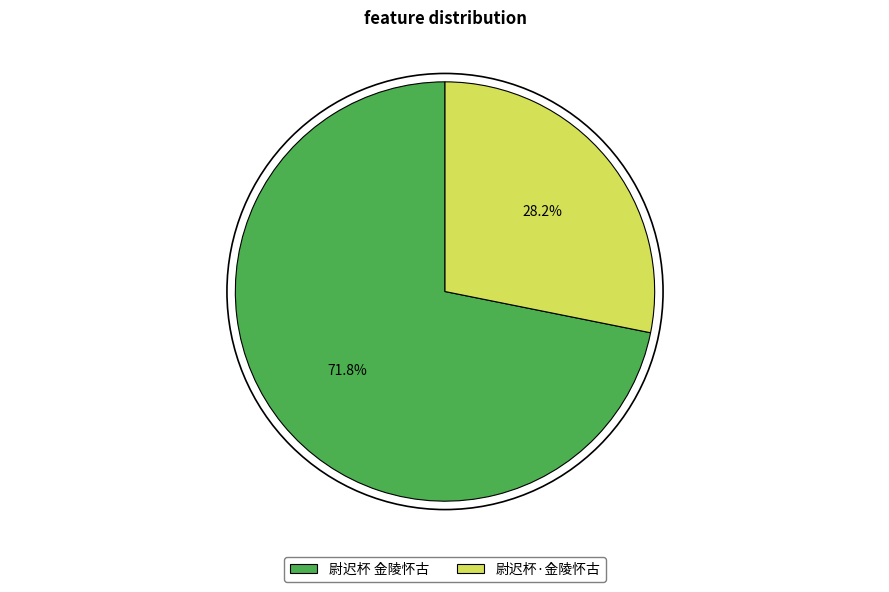

Which category has the smallest portion of the pie?

尉迟杯·金陵怀古